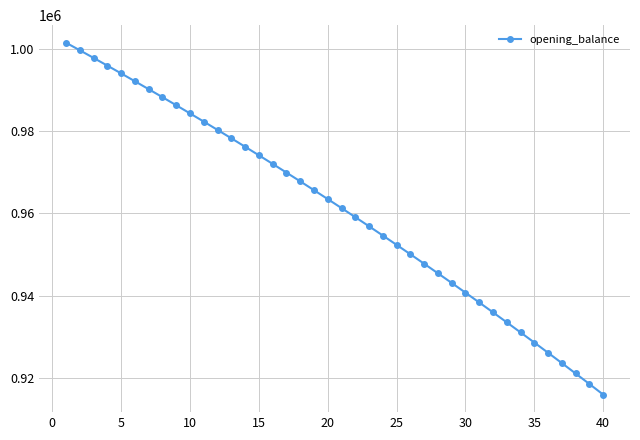

Reading left to right, extract all data points from this chart.

1001500.0	999662.3	997807.1	995934.3	994043.7	992135.4	990209.2	988264.9	986302.7	984322.2	982323.5	980306.4	978270.8	976216.7	974144.0	972052.5	969942.1	967812.8	965664.5	963497.0	961310.3	959104.3	956878.8	954633.8	952369.2	950084.8	947780.5	945456.4	943112.1	940747.8	938363.1	935958.1	933532.7	931086.7	928620.0	926132.5	923624.2	921094.8	918544.3	915972.7